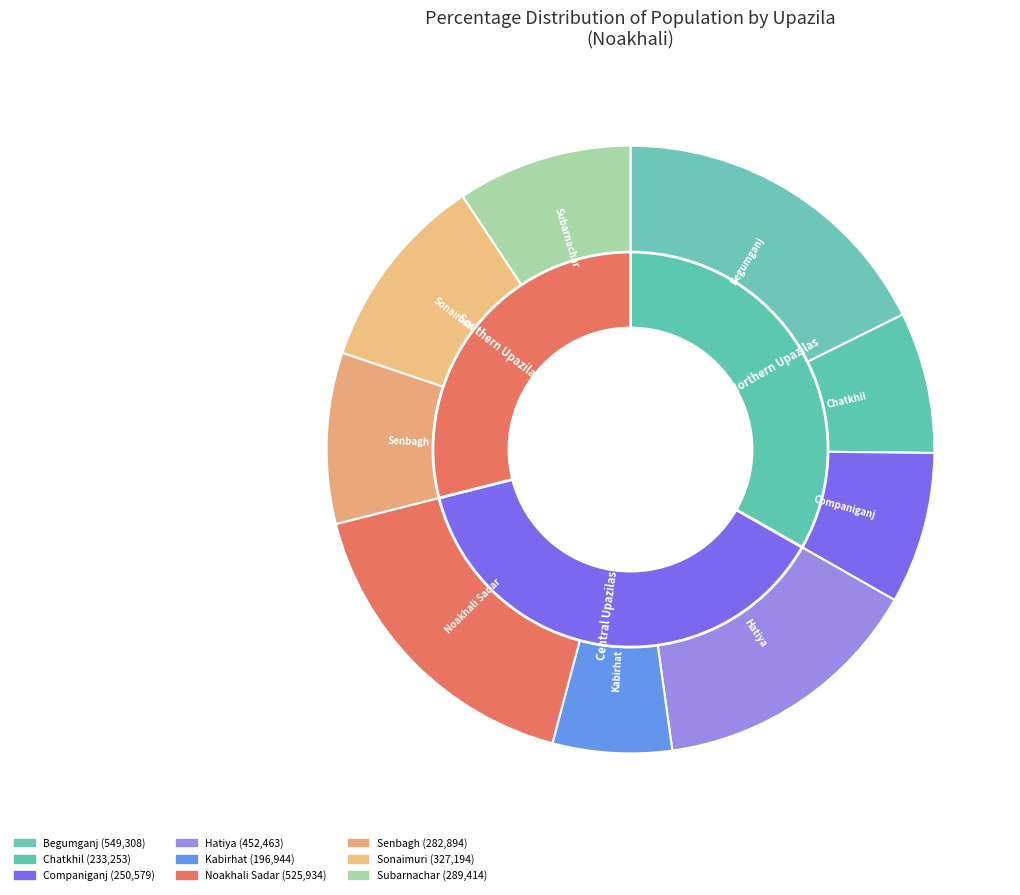

Which category has the biggest portion of the pie?

Begumganj